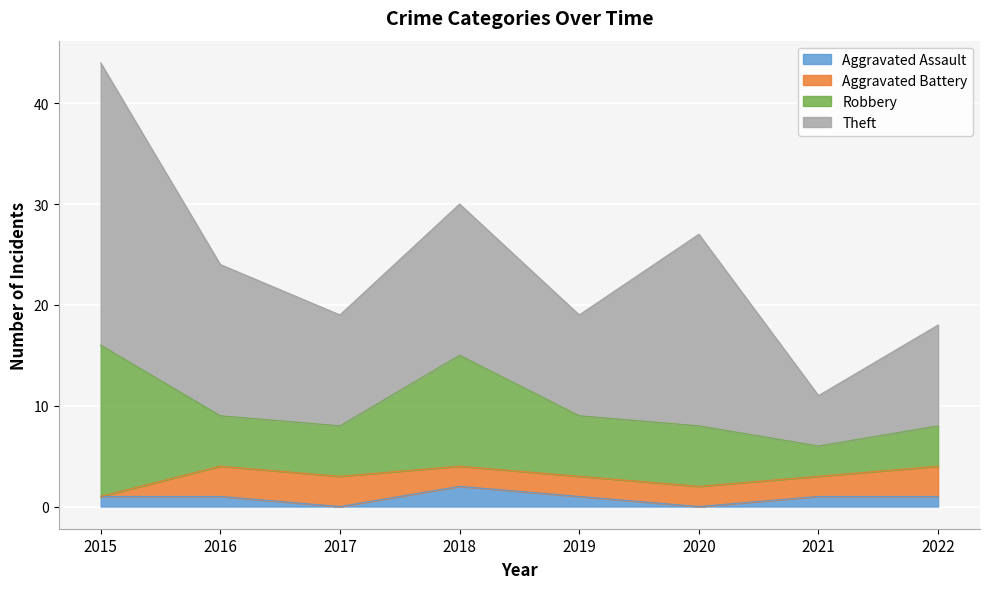

How many interior local valleys does the Robbery series have?

1